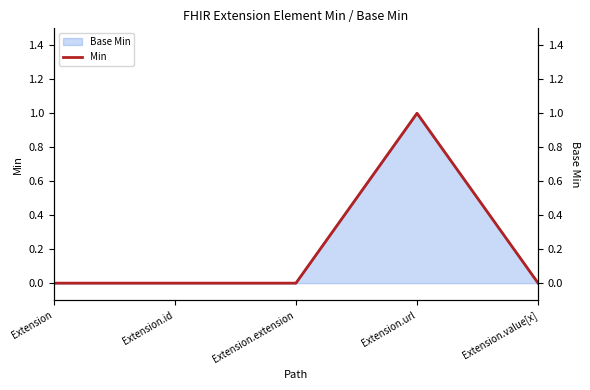

What is the sum of all values?

1